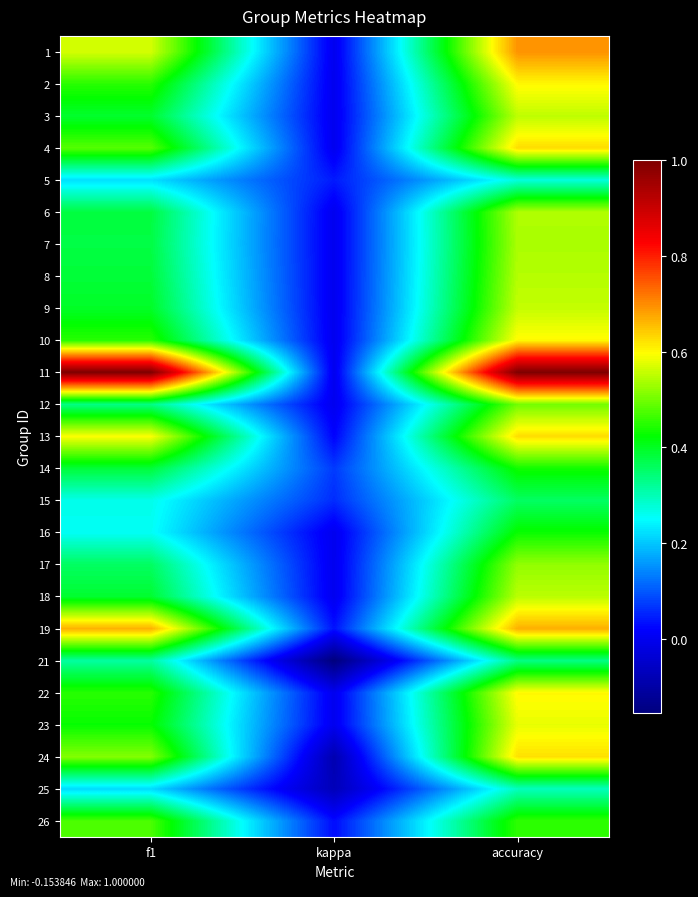

At which category does the chart reach its peak across all series?

f1